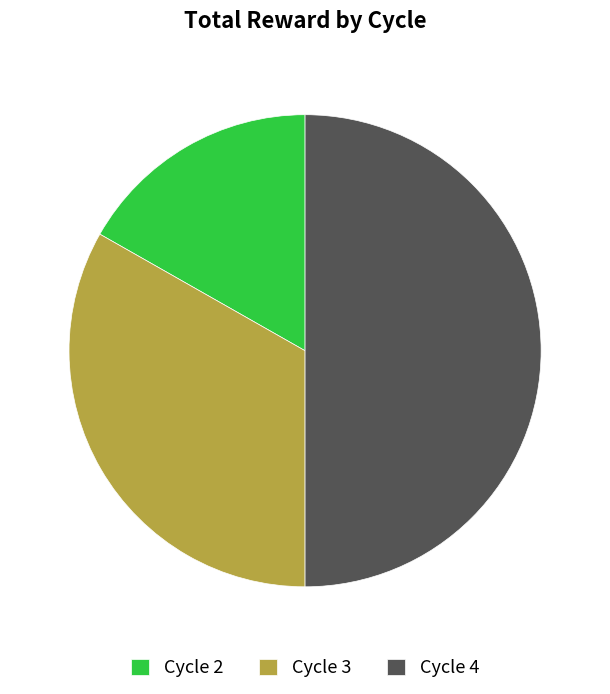

What is the ratio of the value at Cycle 3 to the value at Cycle 2?

2.0